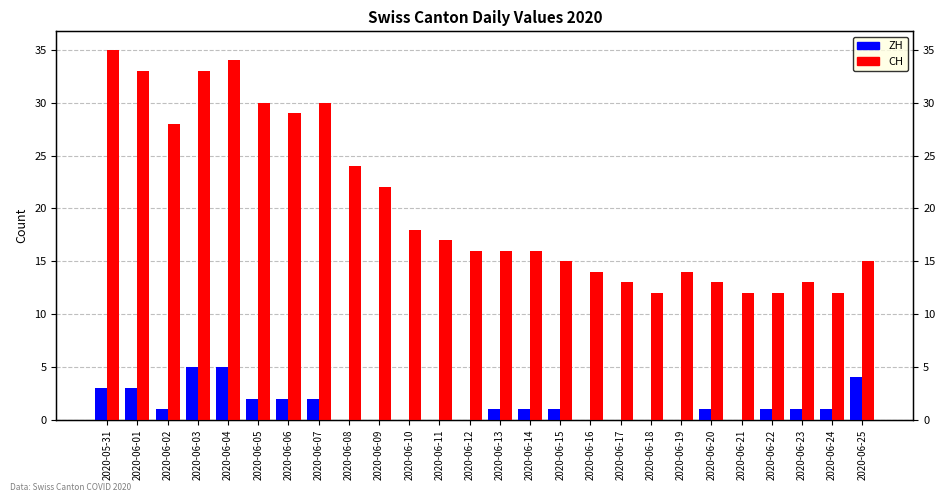

How many series are shown in this chart?

2